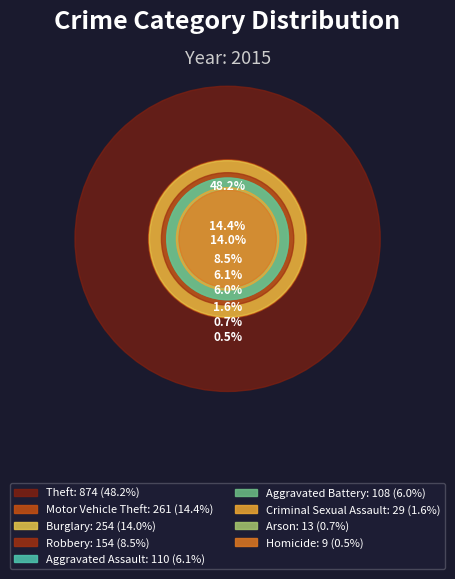

To the nearest percent, what percentage of the pie is Burglary?

14%